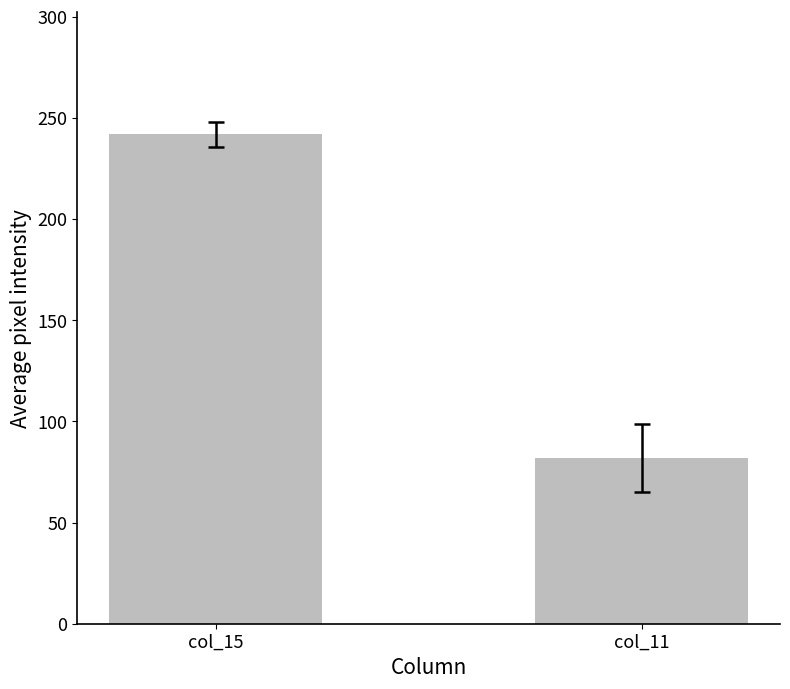

Reading left to right, transcribe all the data shown in this chart.

col_15=241.7	col_11=81.9